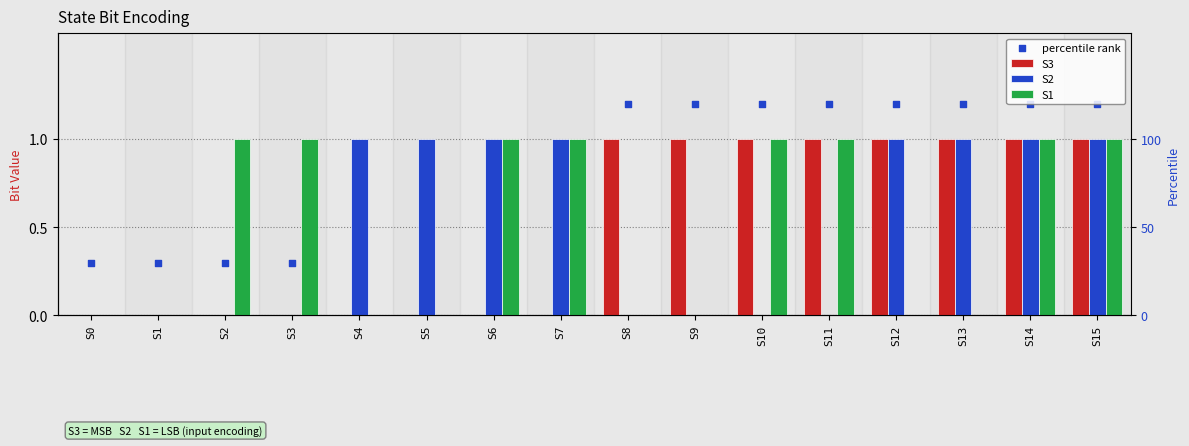

Which series reaches the minimum Y coordinate?

S3